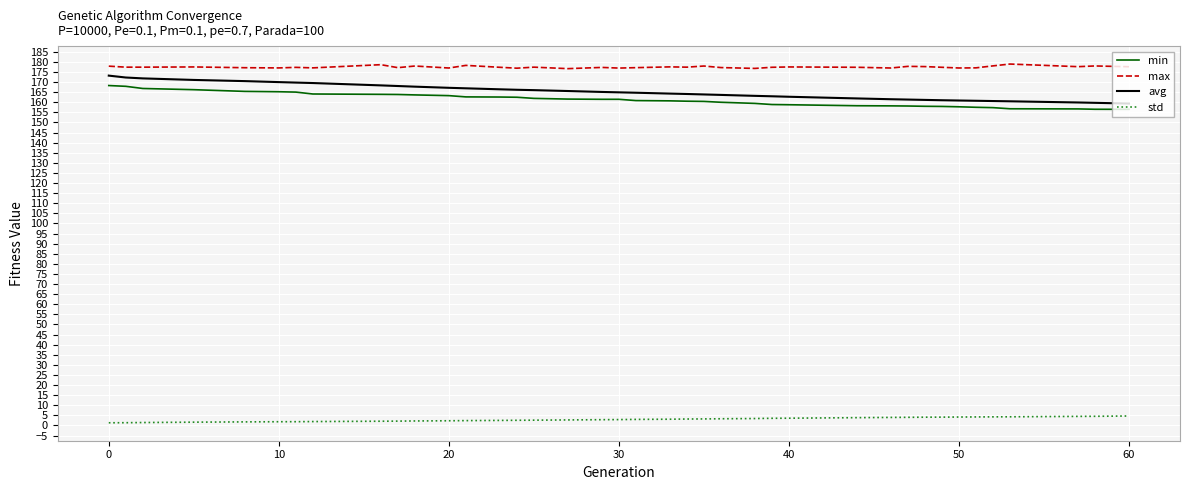

What is the maximum value shown in the chart?

178.9